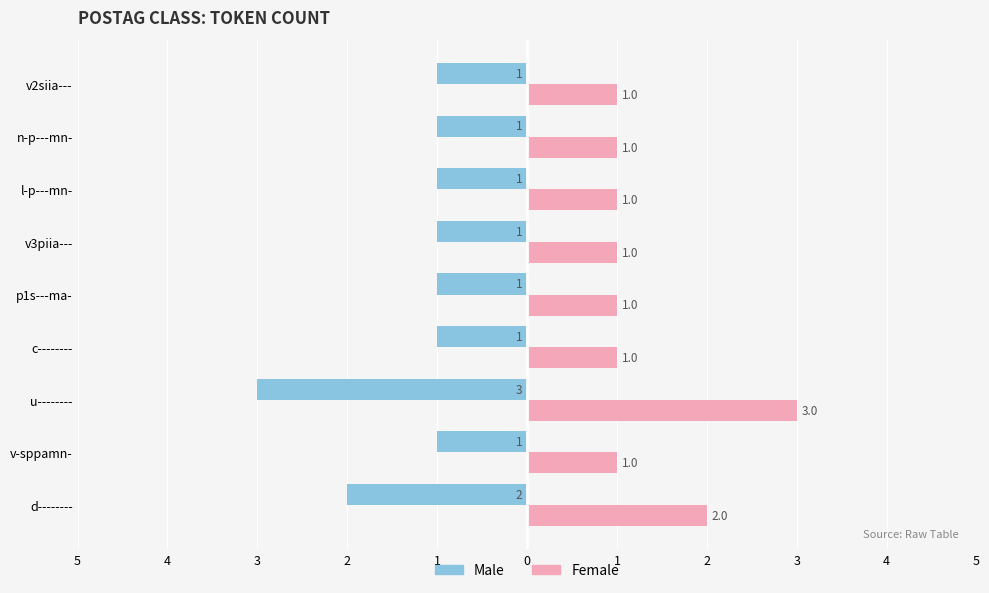

What are all the series names shown in the legend?

Male, Female